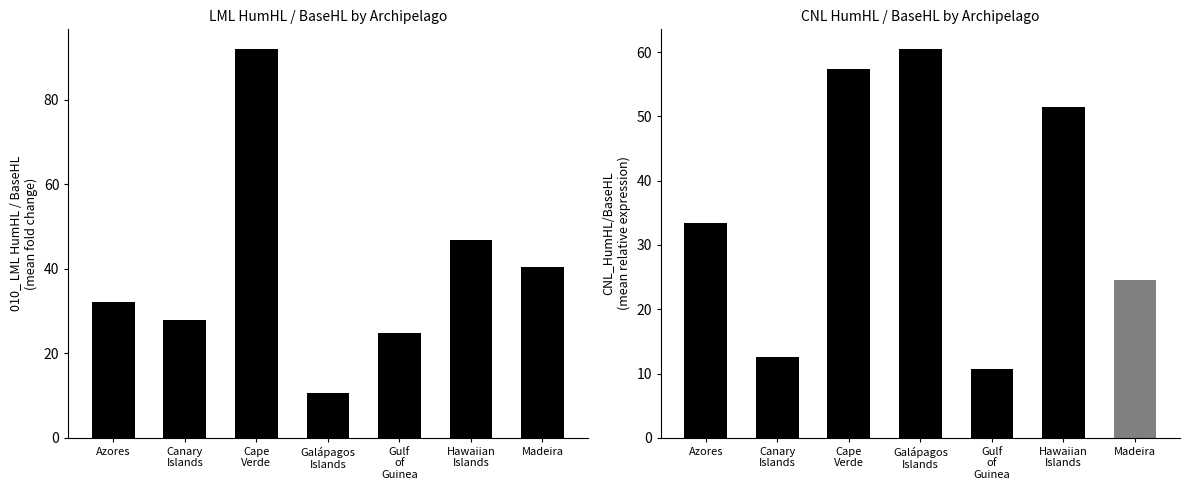

Count the number of data series in this chart.

2